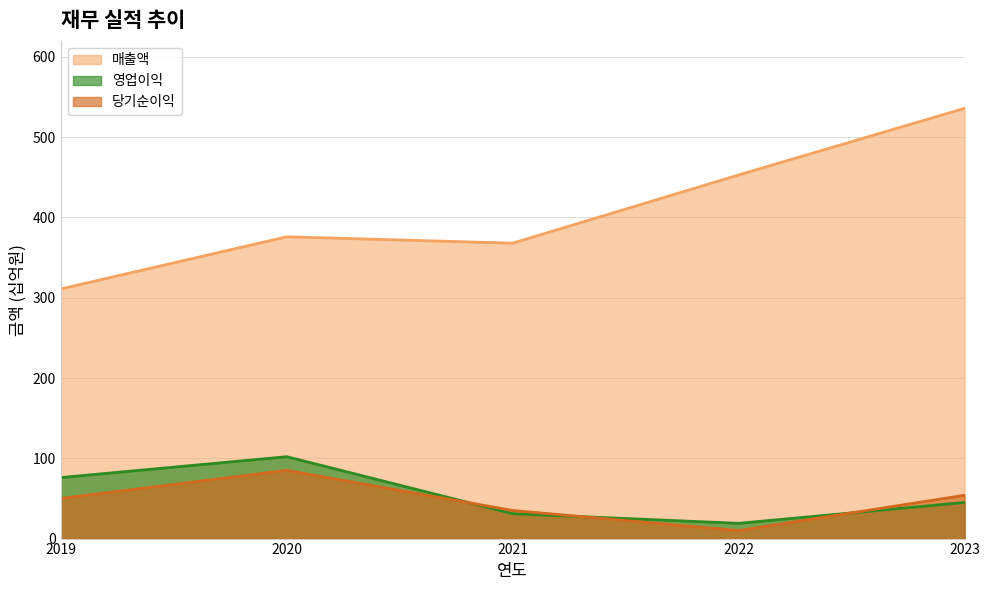

True or false: 매출액 and 영업이익 cross at least once.

False